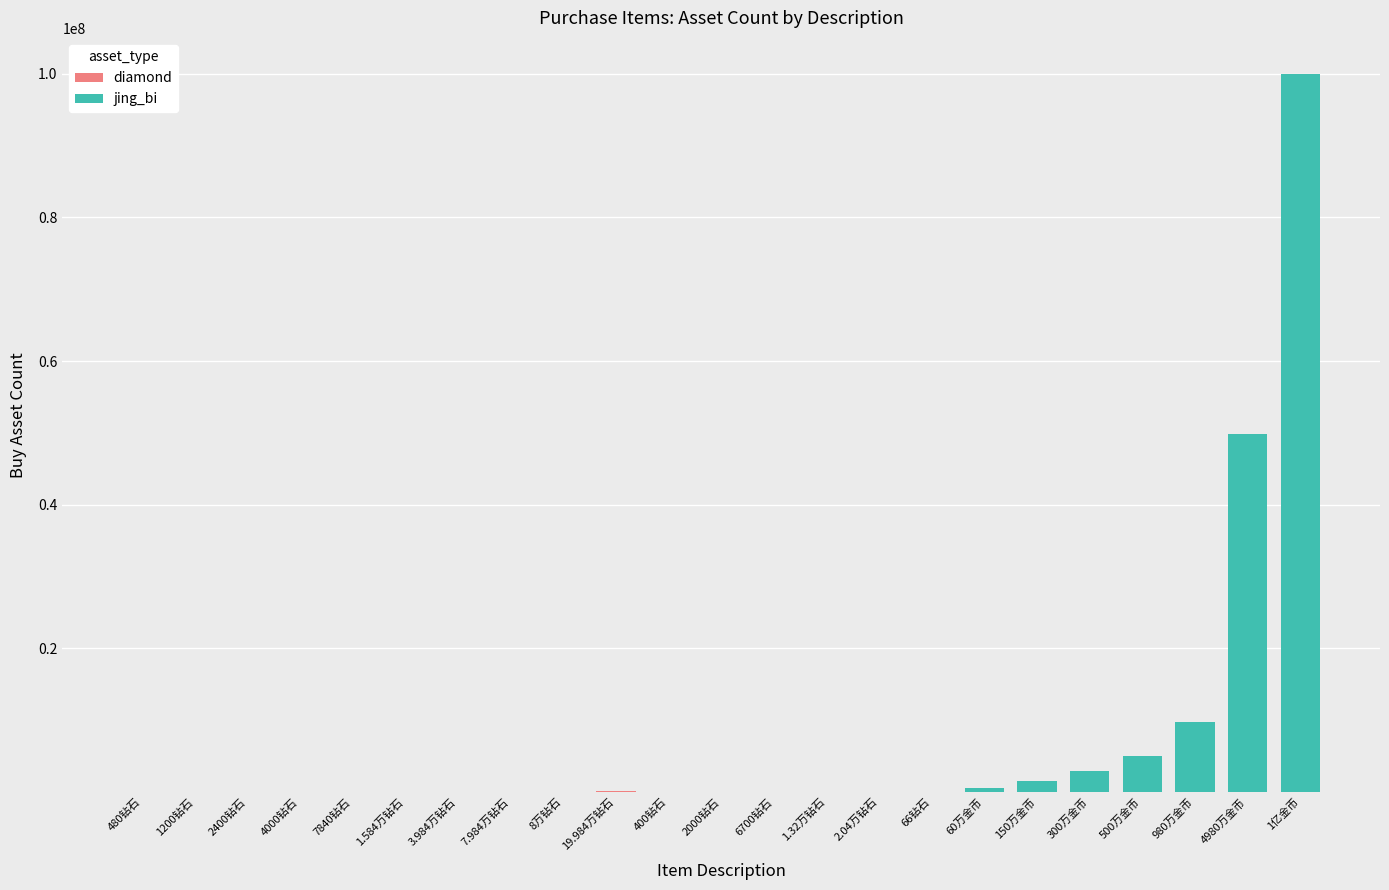

What is the label of the 2nd bar from the right?

4980万金币